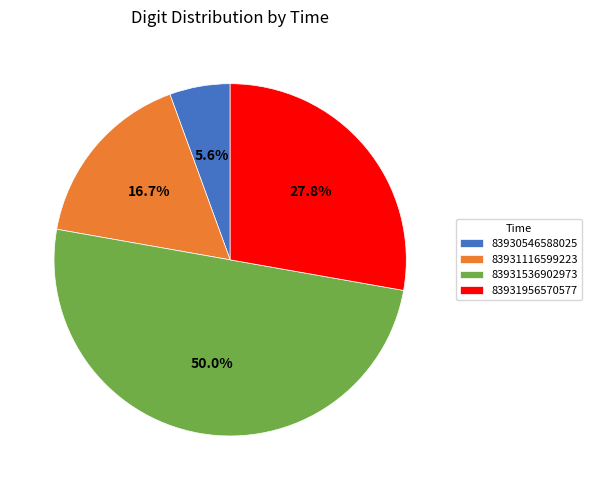

The 83931956570577 slice represents 28% of the pie. True or false?

True